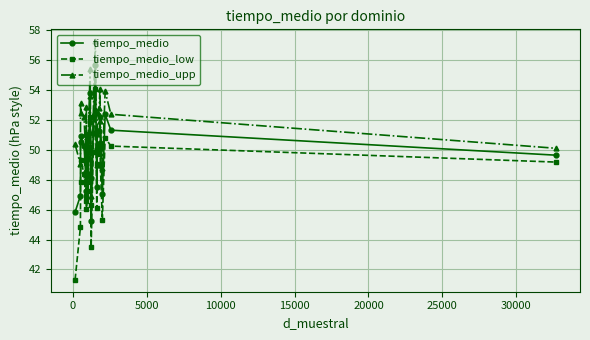

What is the value of the tiempo_medio point at the 4th from the left?

50.9